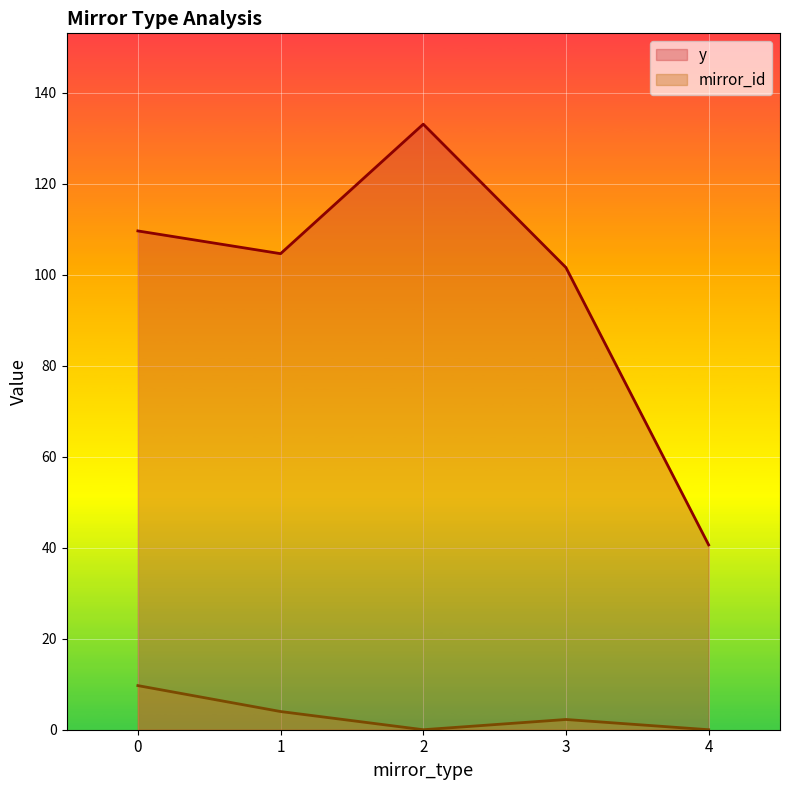

What is the difference between the highest and lowest values at 1?

100.7